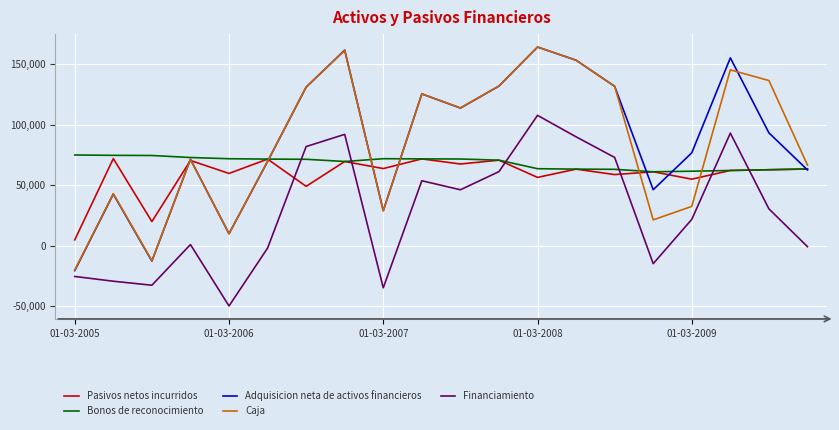

Which series has the widest spread of values?

Adquisicion neta de activos financieros